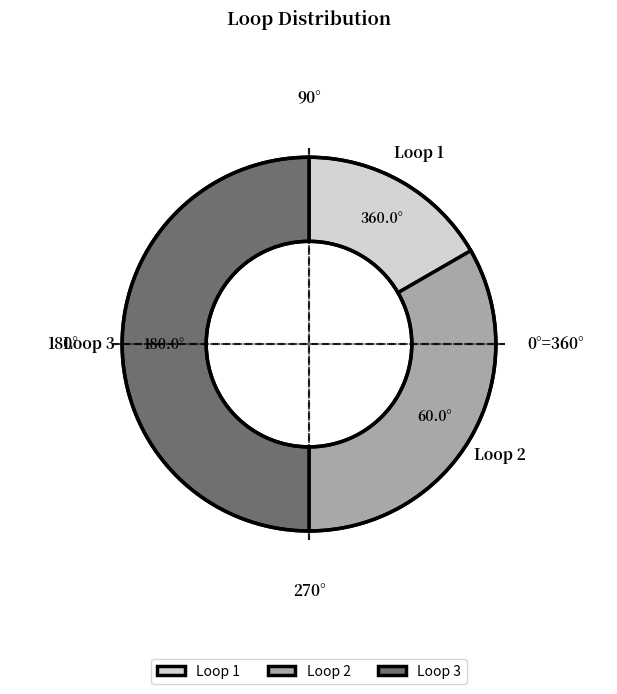

Does Loop 2 represent more than half of the total?

No